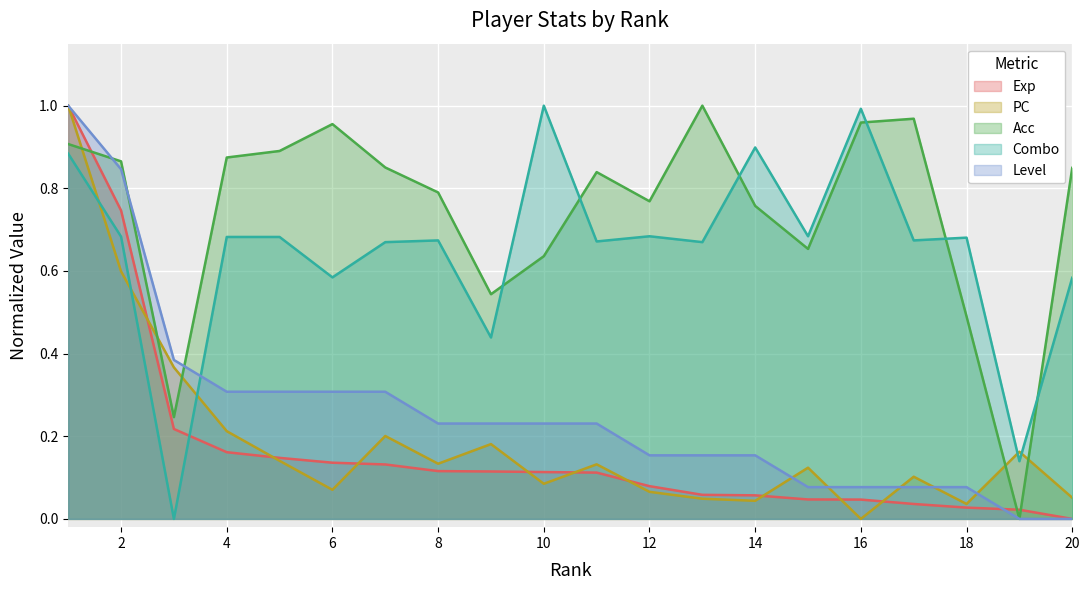

What is the maximum value for lv?

1.0